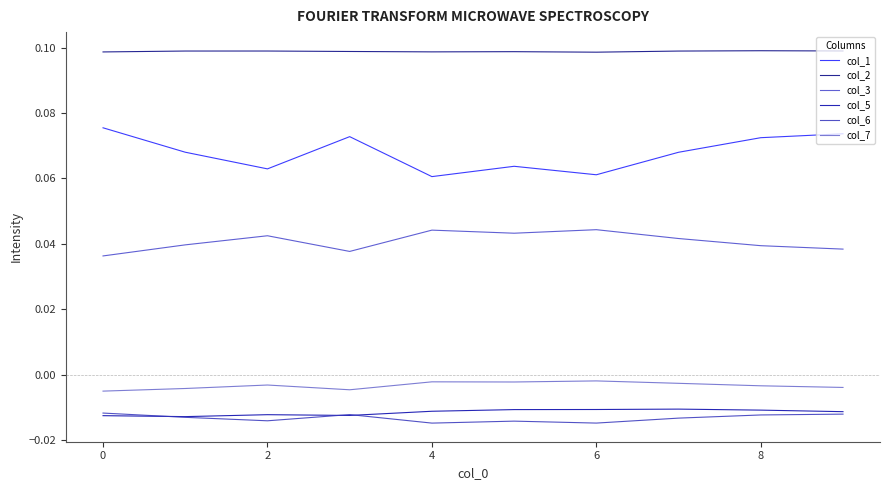

Which series has the widest spread of values?

col_1